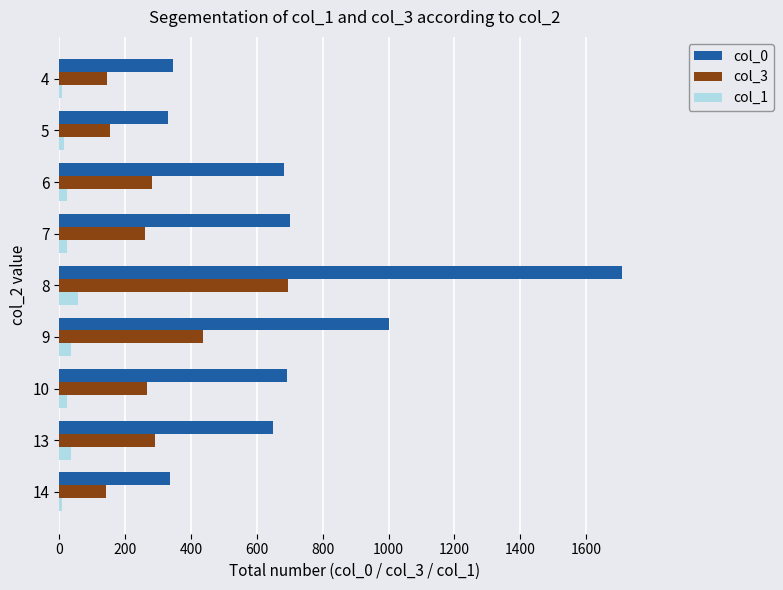

What is the maximum value shown in the chart?

1710